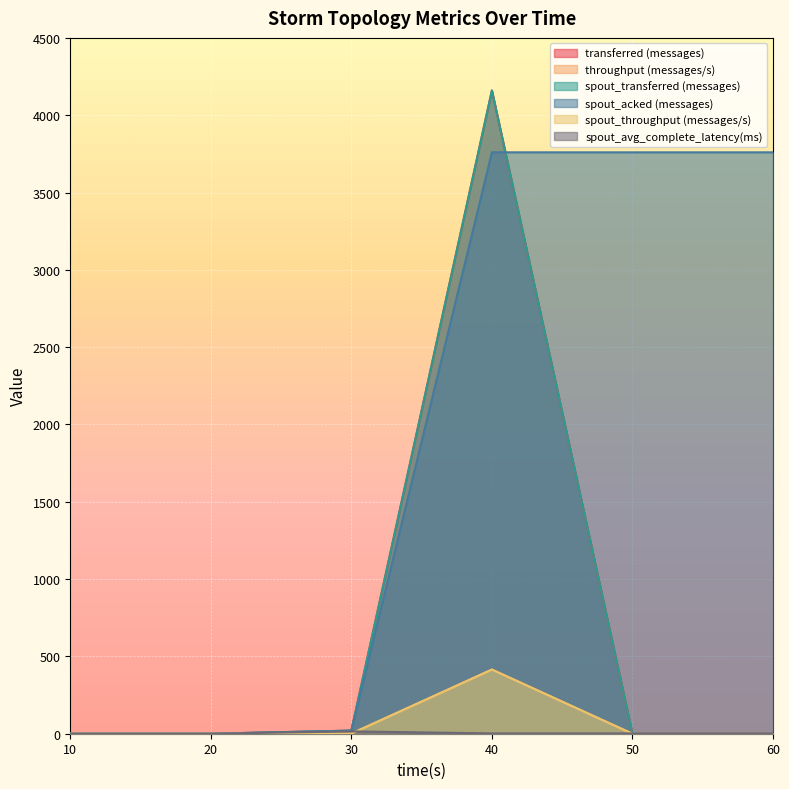

At which category is the sum across all series the highest?

40